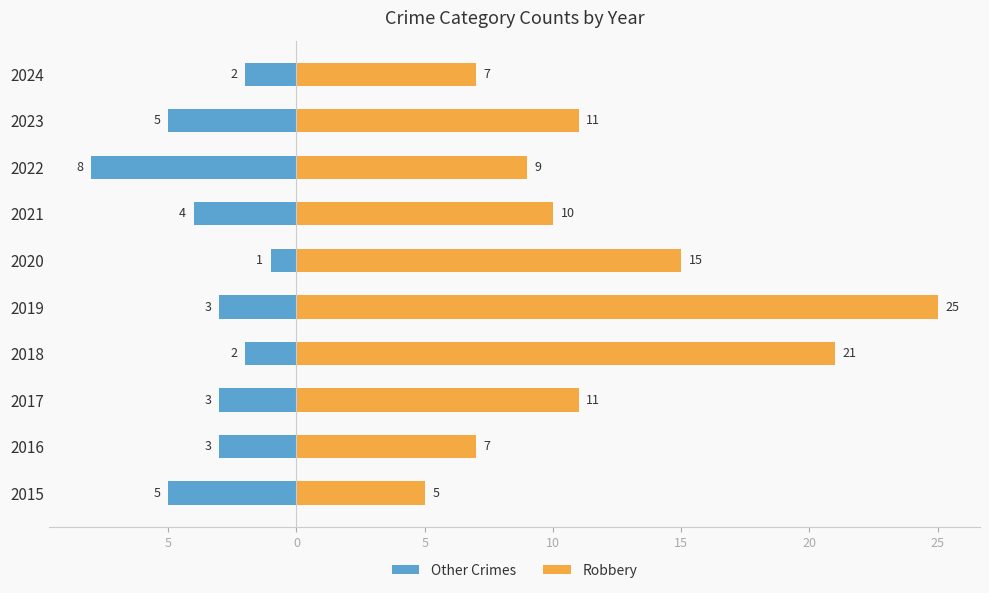

Rank the series by their maximum value, from lowest to highest.

Other Crimes, Robbery